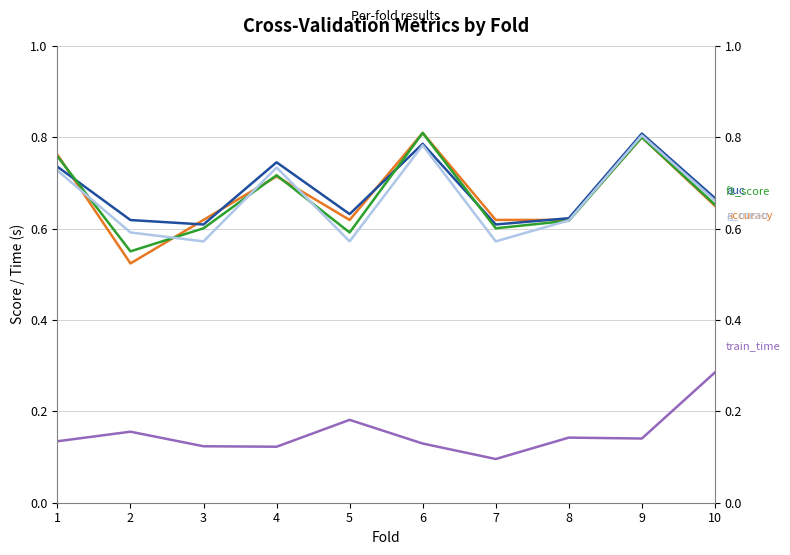

Which series has the largest total across all categories?

auc